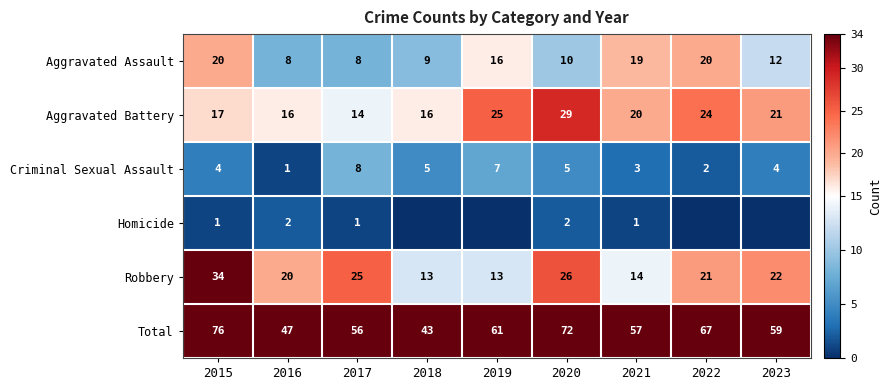

Is the value of Aggravated Battery at 2017 greater than the value of Total at 2023?

No